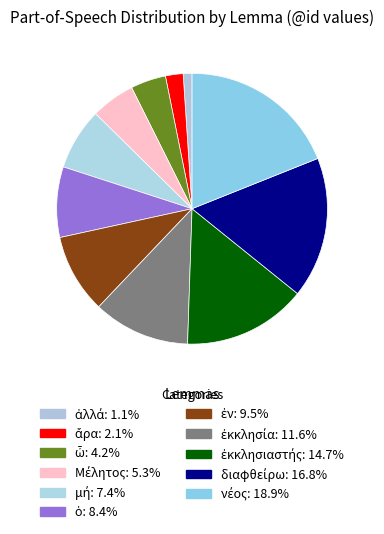

How many slices are in this pie chart?

11